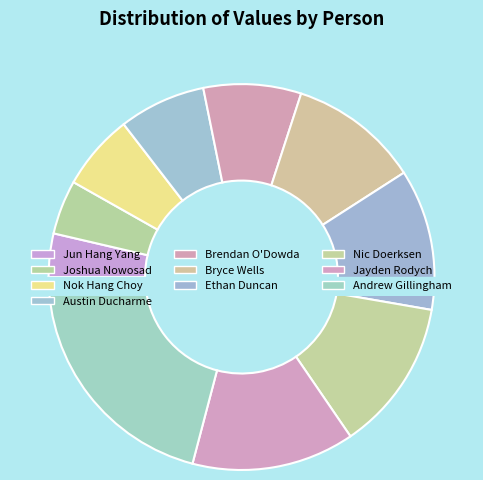

What is the change in value from Joshua Nowosad to Bryce Wells?

+7